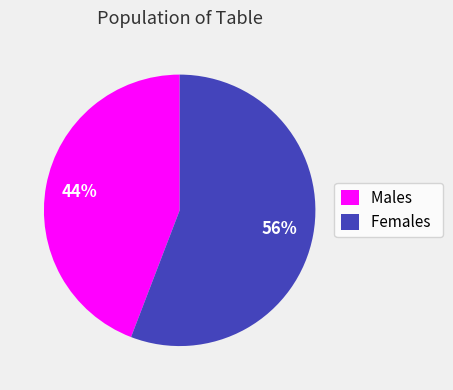

To the nearest percent, what percentage of the pie is Males?

44%